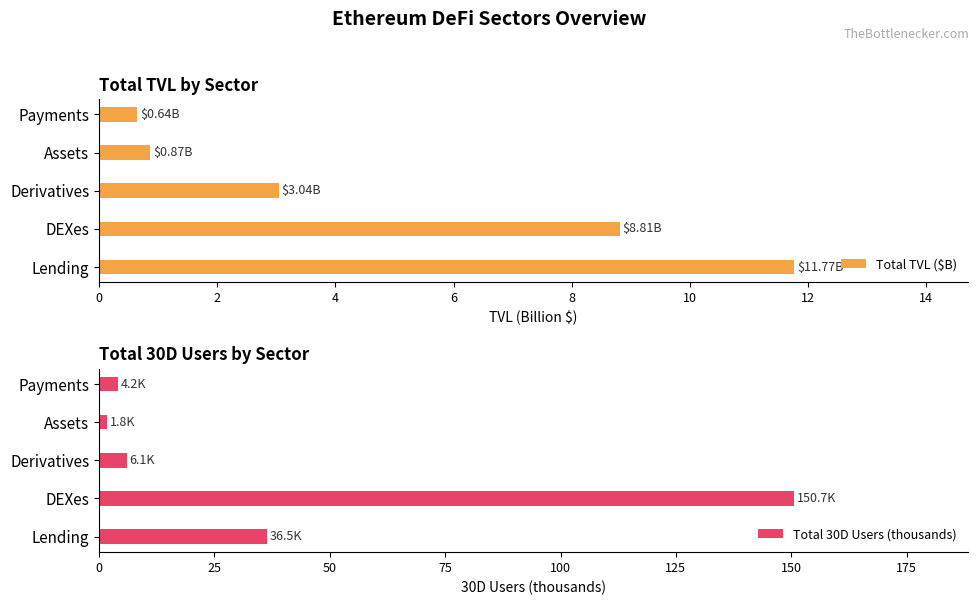

Reading left to right, what are all the values shown in this chart?

Total TVL ($B): 0=11.8	2=8.8	4=3.0	6=0.9	8=0.6
Total 30D Users (thousands): 0=36.5	2=150.7	4=6.1	6=1.8	8=4.2